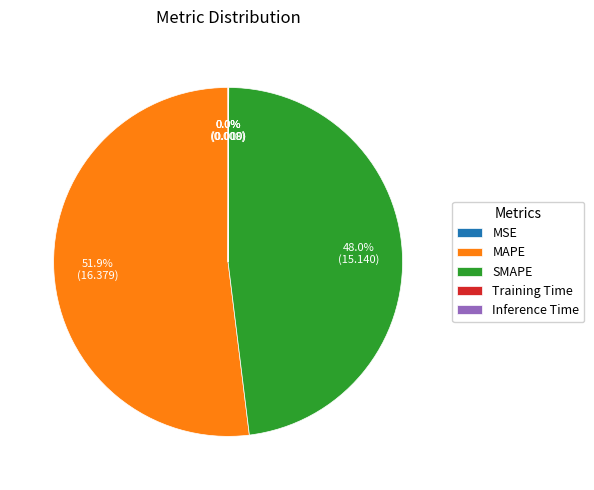

To the nearest percent, what portion does SMAPE represent?

48%